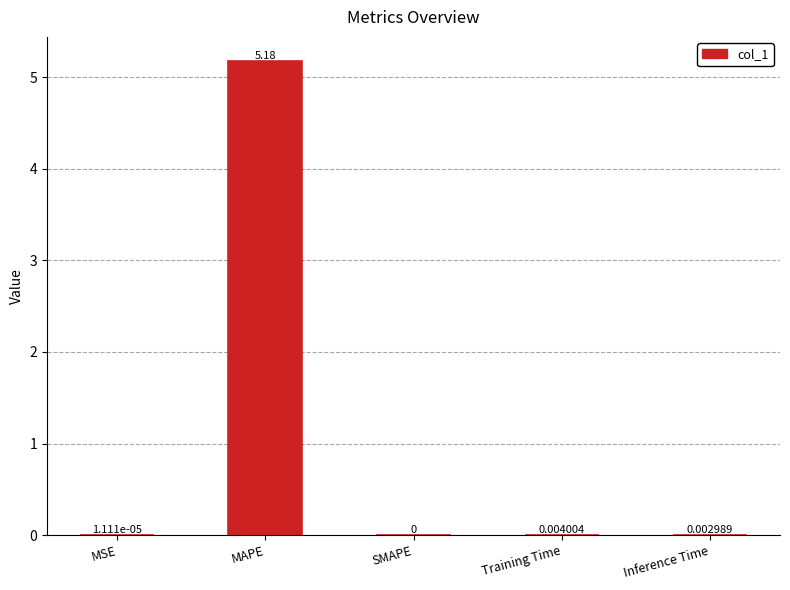

Which label corresponds to the largest value in the chart?

MAPE